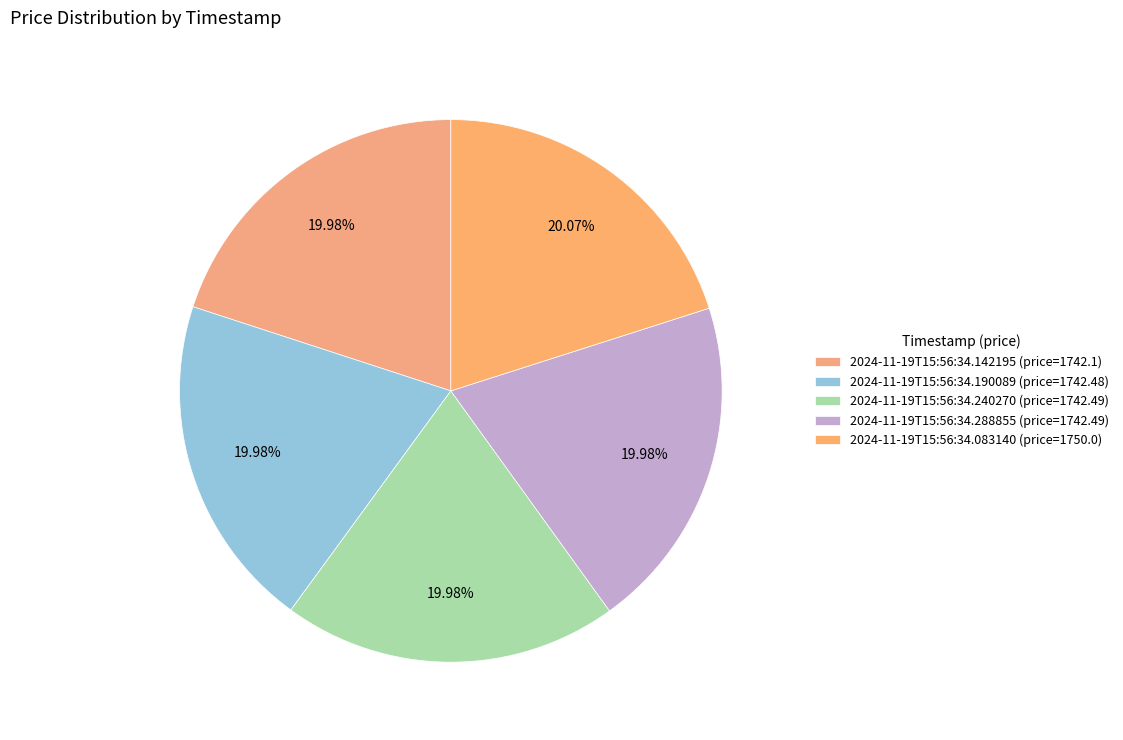

Rank the categories by value from lowest to highest.

2024-11-19T15:56:34.142195, 2024-11-19T15:56:34.190089, 2024-11-19T15:56:34.240270, 2024-11-19T15:56:34.288855, 2024-11-19T15:56:34.083140